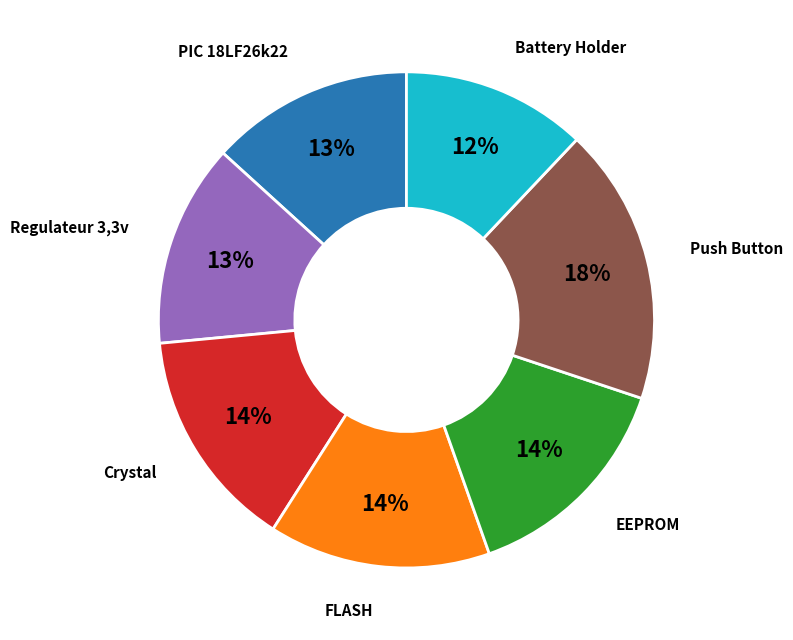

Do Push Button and EEPROM together represent more than half of the pie?

No